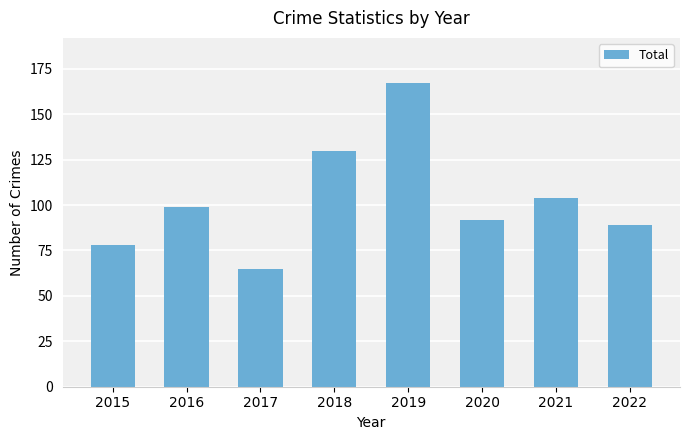

Approximately how many times larger is the value at 2020 compared to 2018?

0.7